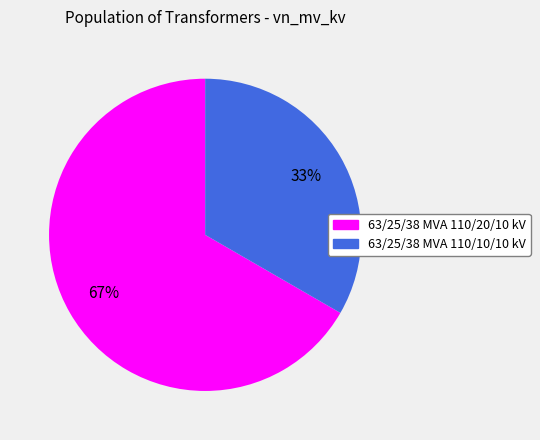

Does 63/25/38 MVA 110/10/10 kV represent more than half of the total?

No